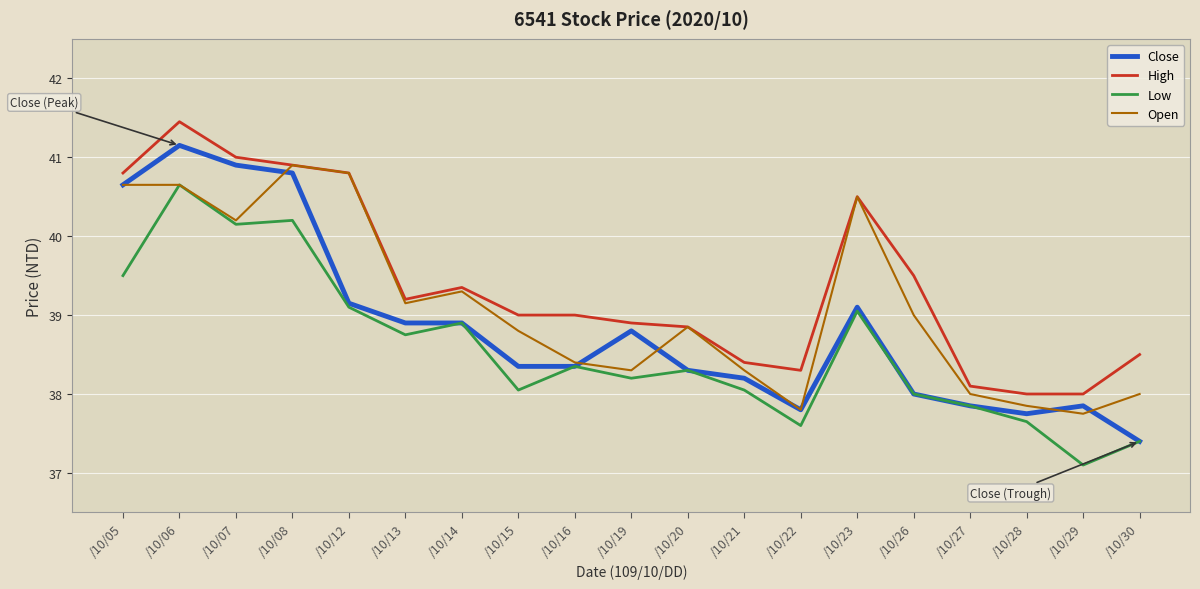

What is the average value of the Close series?

38.9